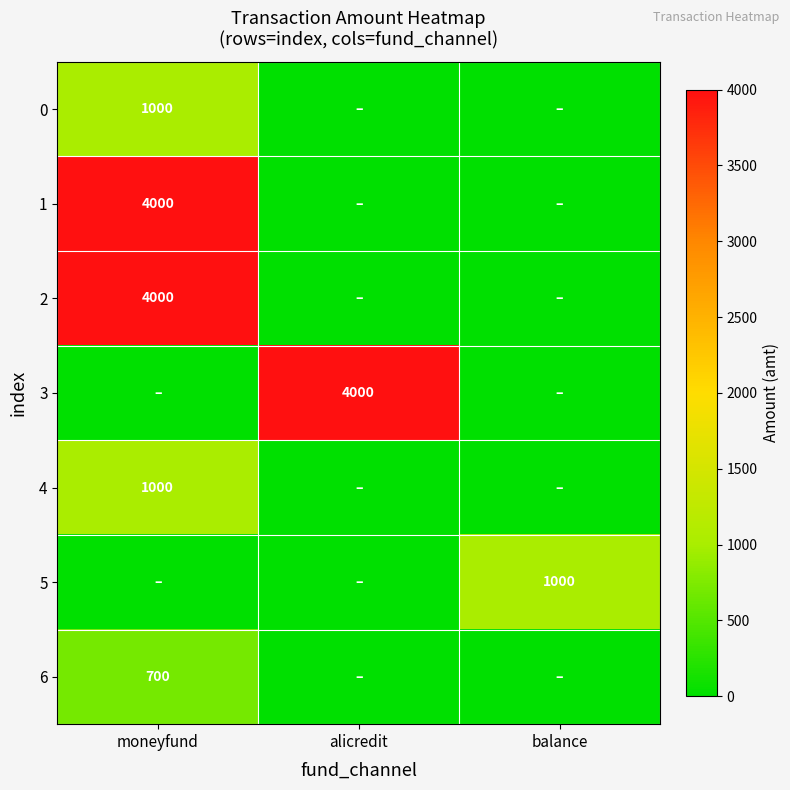

At which category is the sum across all series the highest?

moneyfund